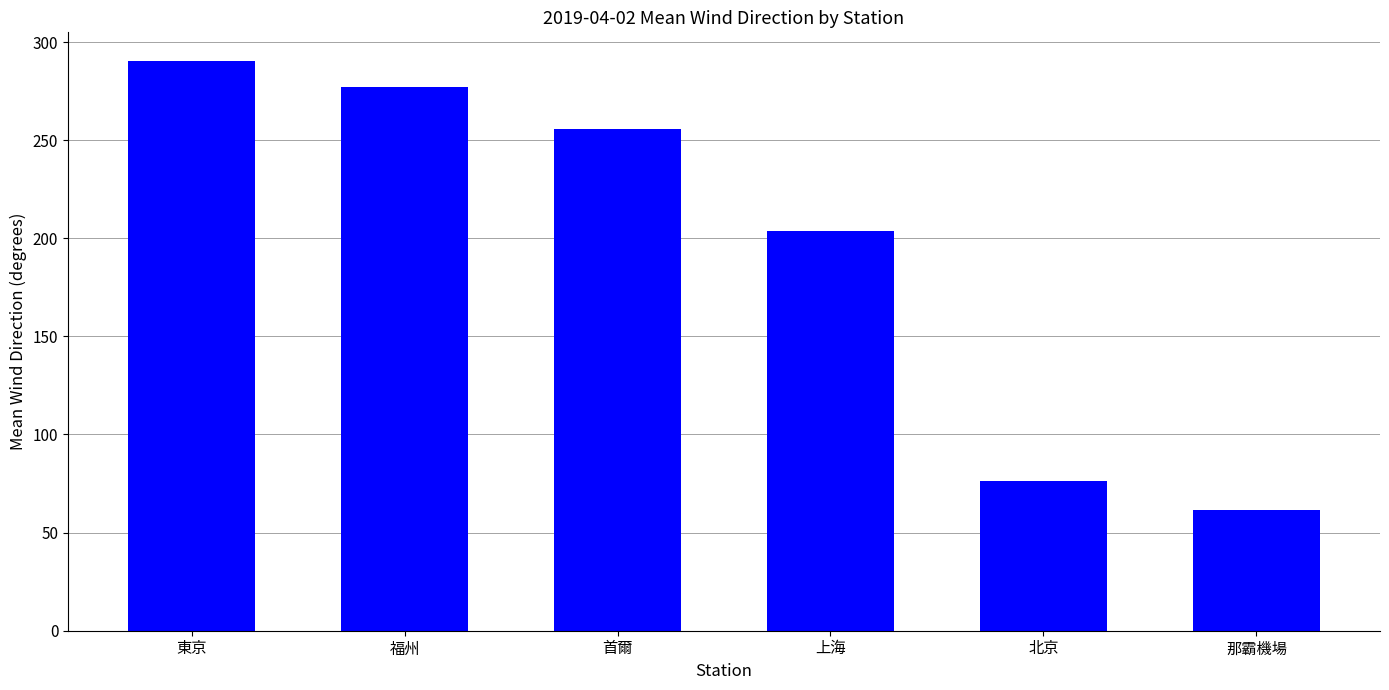

List the labels in order of value, largest first.

東京, 福州, 首爾, 上海, 北京, 那霸機場